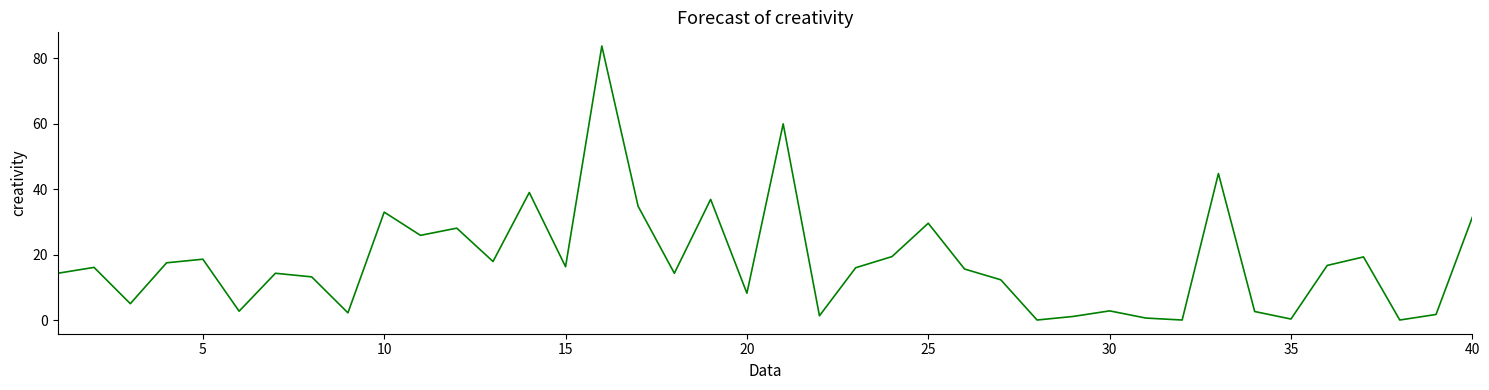

True or false: the data shows 16.3 at 15.

True